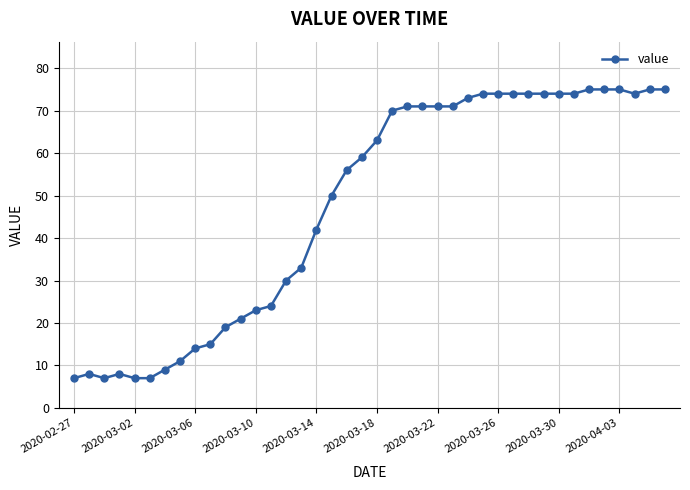

How many data points are less than 63?

20